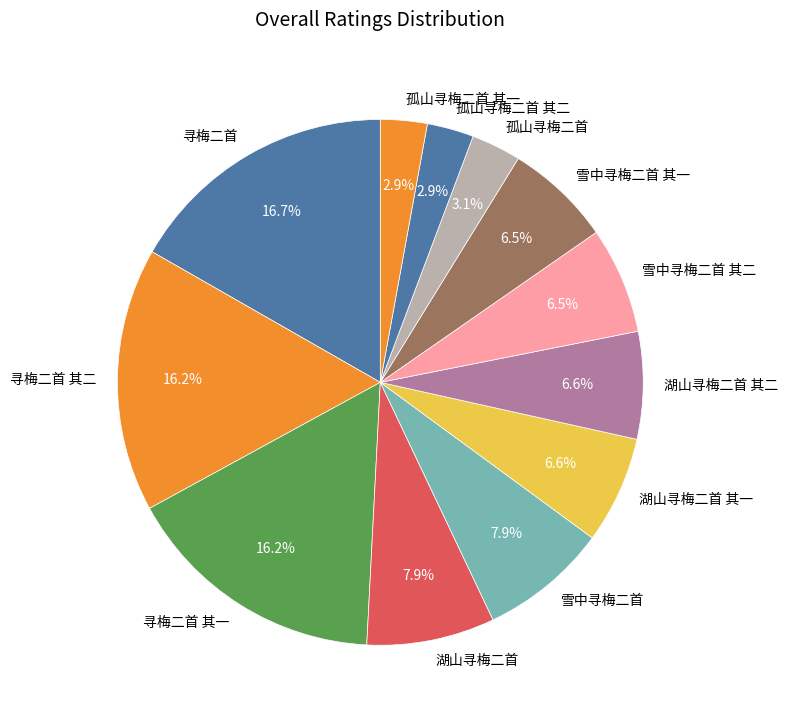

Which category has the biggest portion of the pie?

寻梅二首